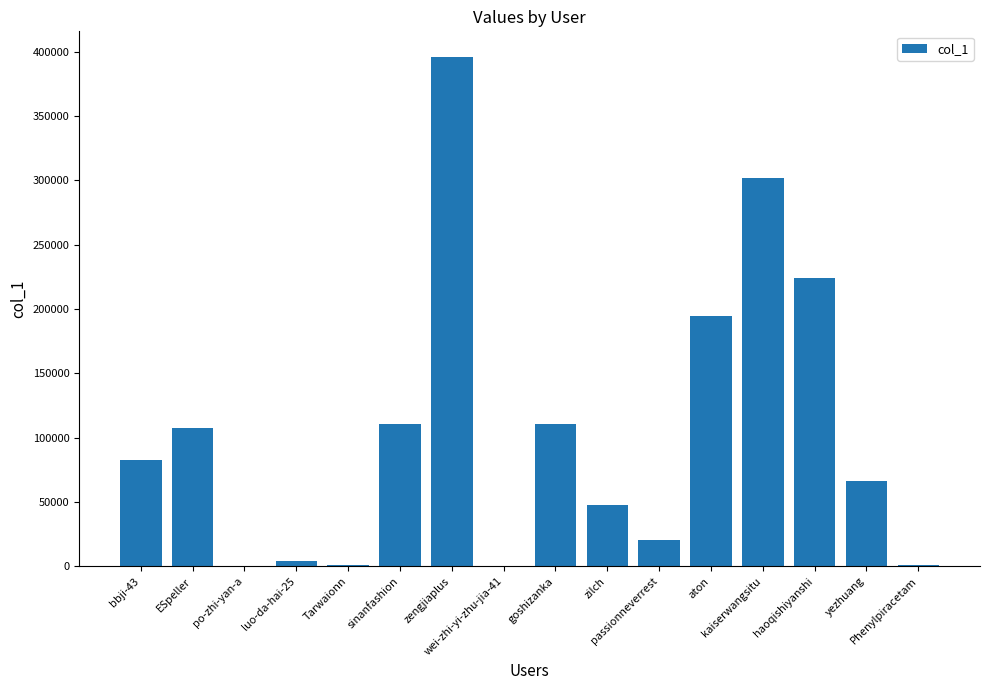

What is the sum of all values?

1668886